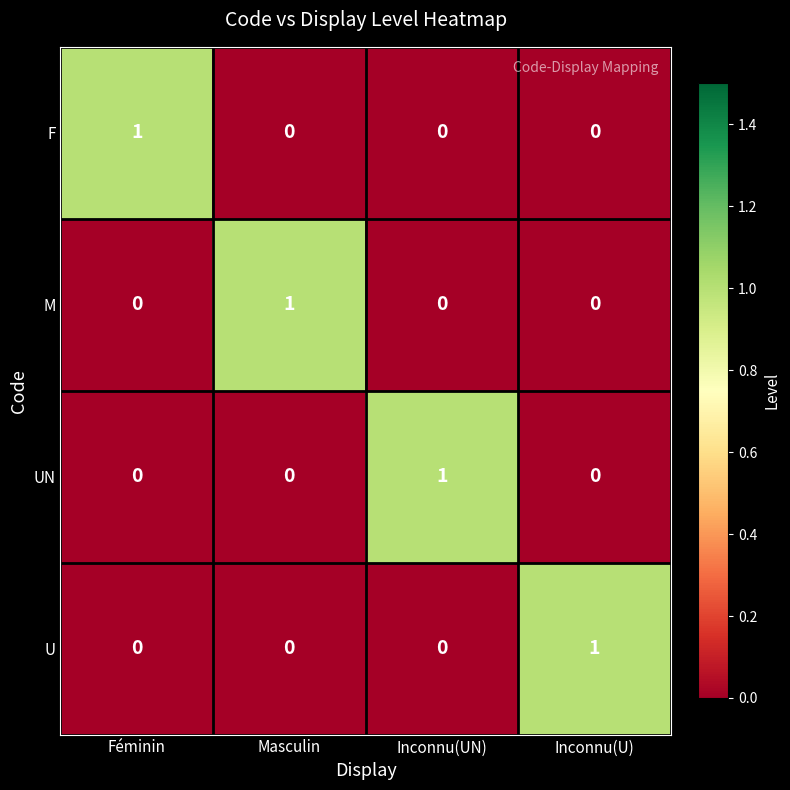

The F series shows 0 at Inconnu(UN). True or false?

True